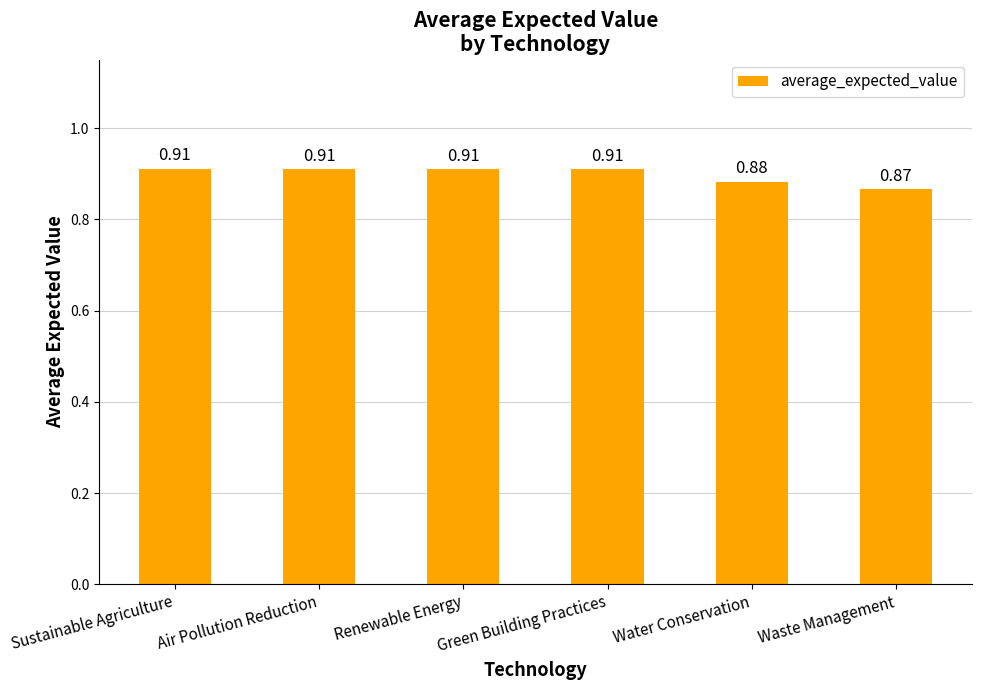

Are the bars horizontal?

No